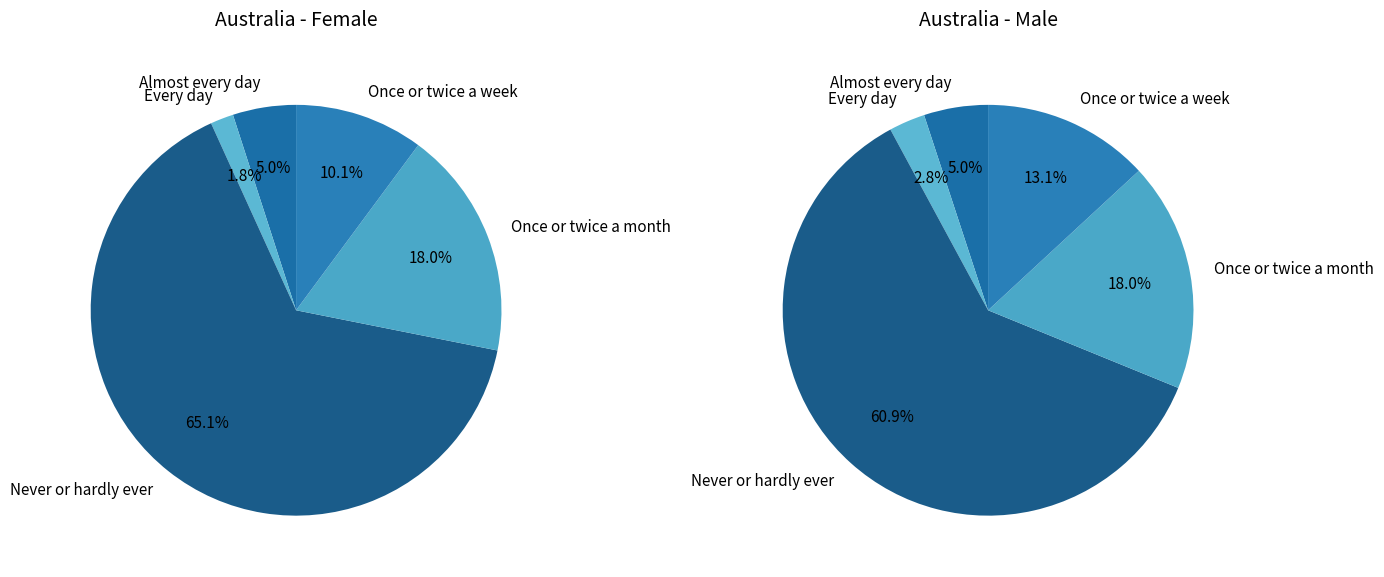

Rank the series by their average value, from highest to lowest.

Male, Female